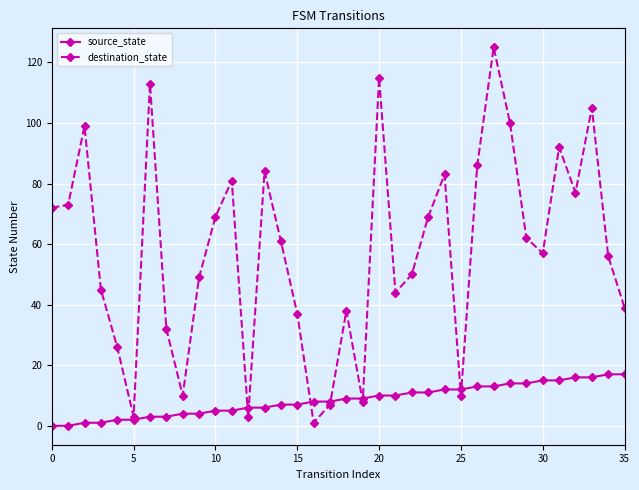

Which series has the largest range (max minus min)?

destination_state